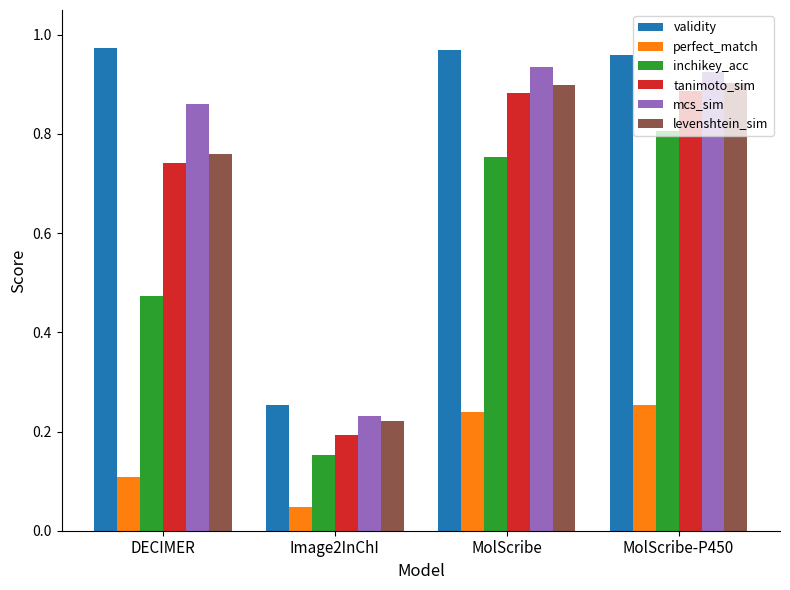

What is the sum of all mcs_sim values?

3.0